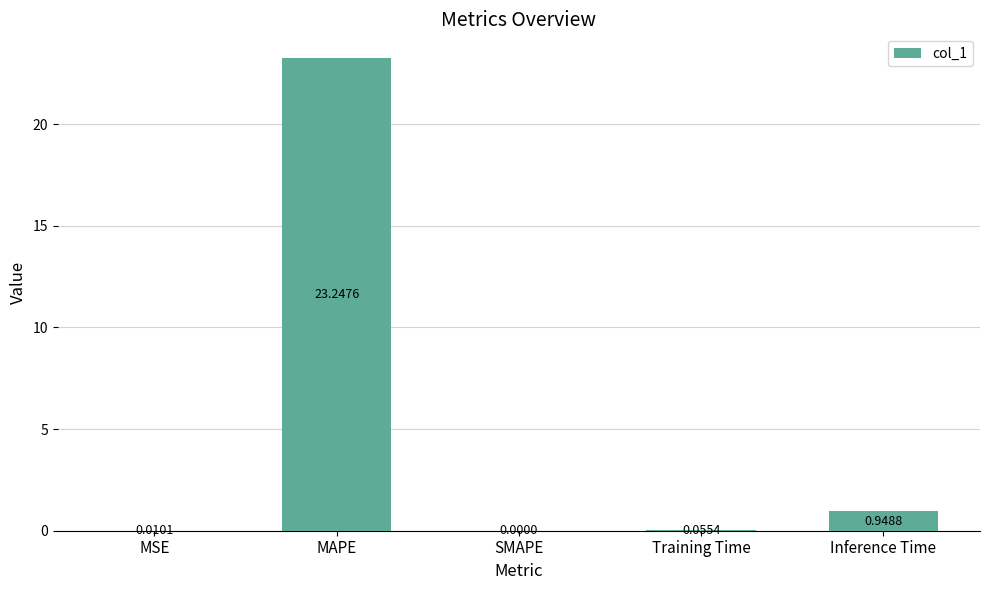

Which has a higher value, Inference Time or MSE?

Inference Time